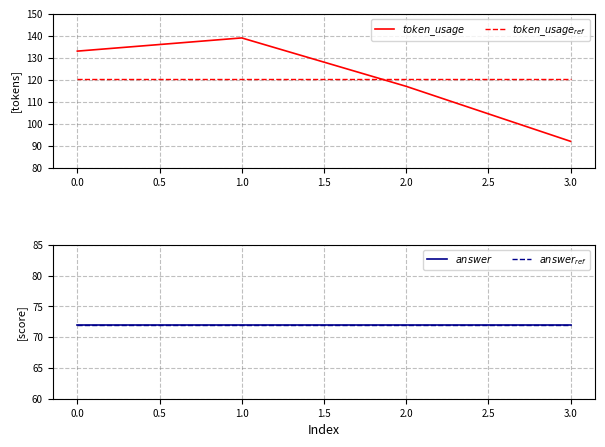

True or false: $token\_usage_{ref}$ and $answer_{ref}$ intersect in this chart.

False